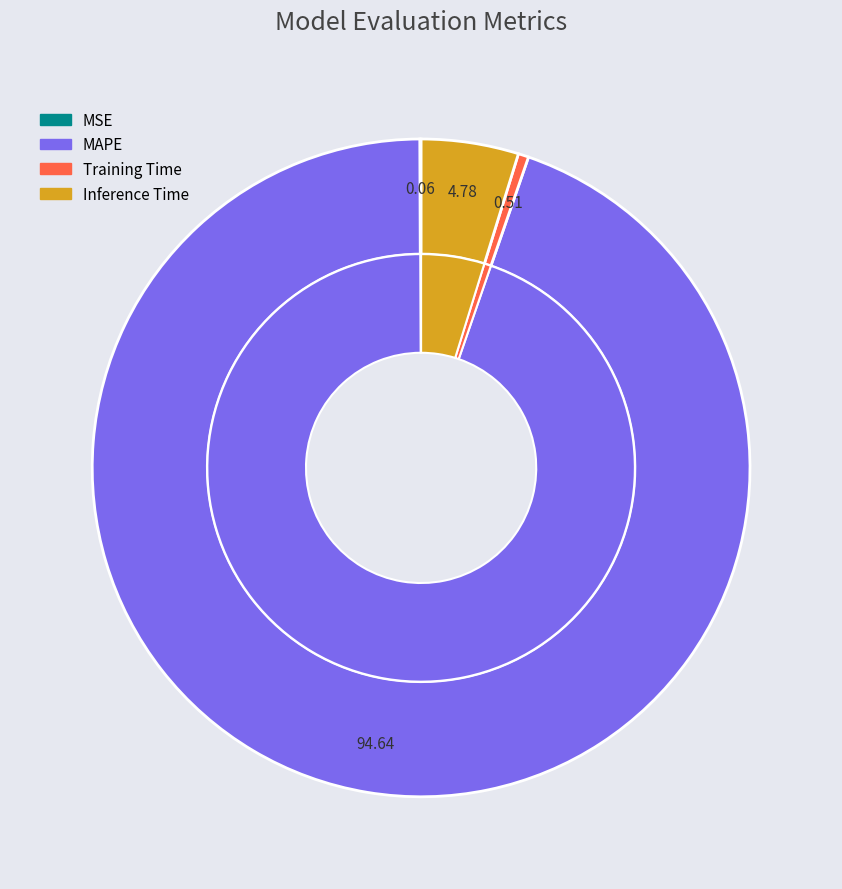

To the nearest percent, what is the average slice percentage?

25%